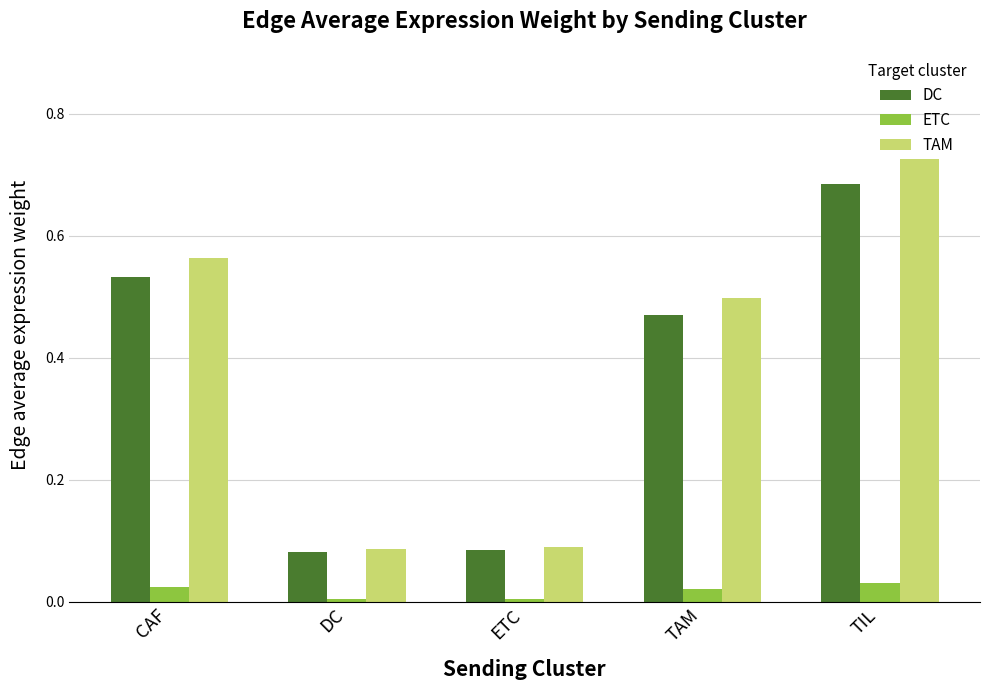

Which series has the largest range (max minus min)?

TAM